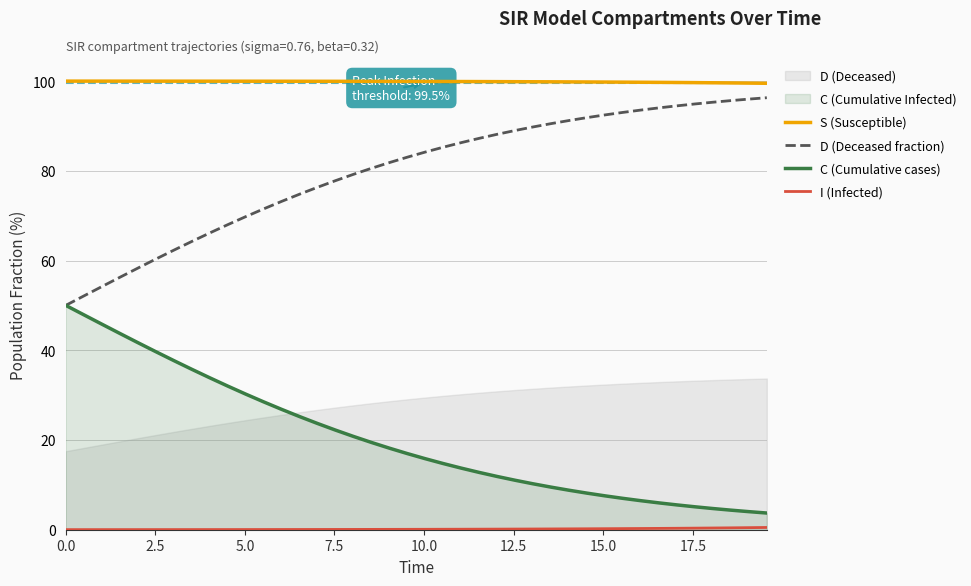

How many values in the C (Cumulative cases) series are below 16?

20